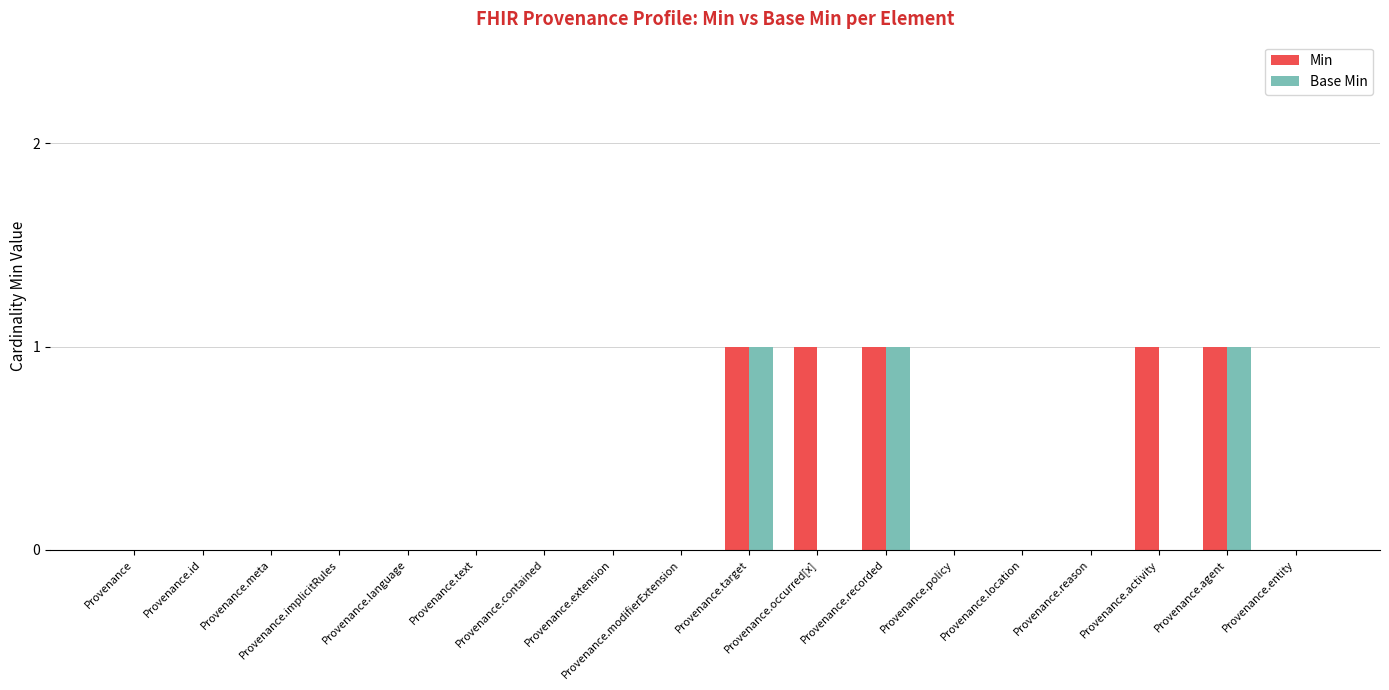

What are all the series names shown in the legend?

Min, Base Min